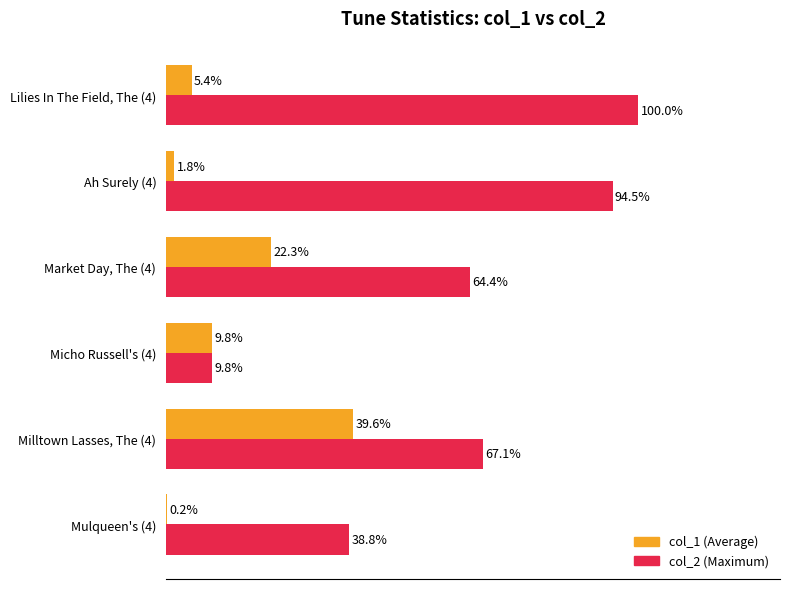

At which category does the chart reach its peak across all series?

Lilies In The Field, The (4)